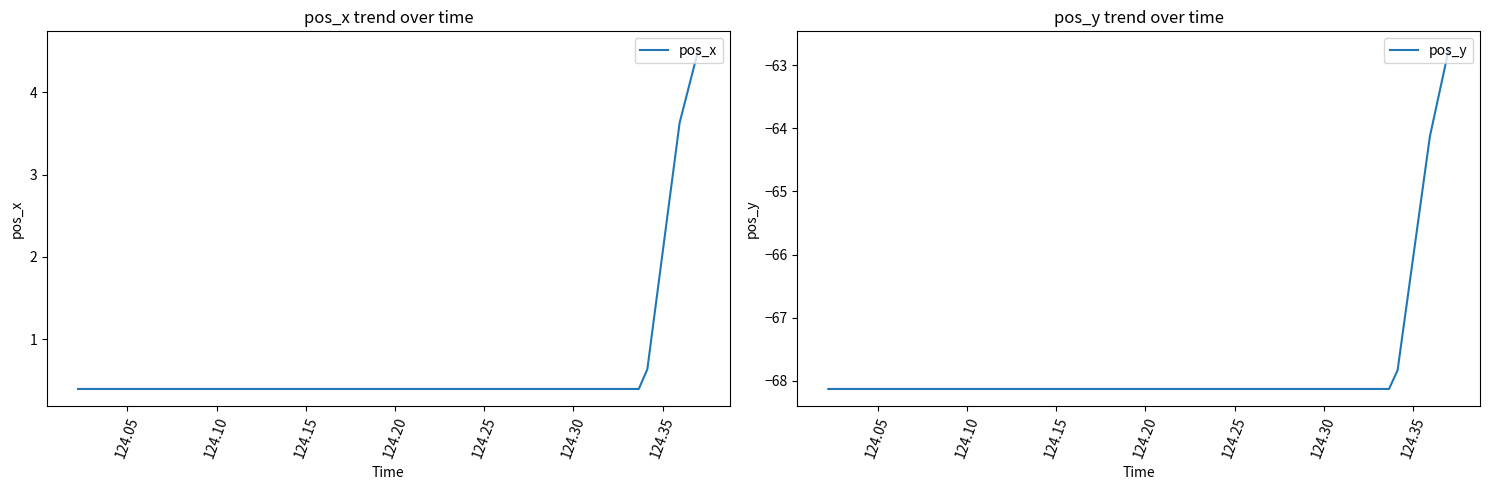

What are all the series names shown in the legend?

pos_x, pos_y